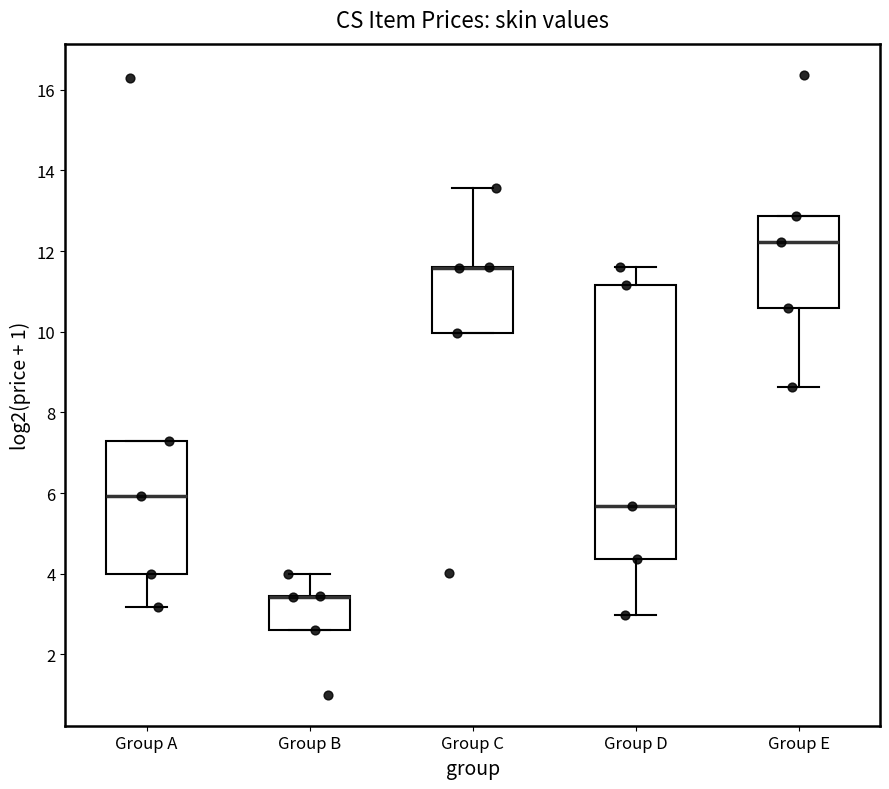

Reading left to right, read every box against the y-axis: the position of its median line, the range the box covers, and the ends of its whiskers. The values are not printed on the chart, so give them approximately, as read against the axis.

Group A: median 6.0, box 4.0 to 7.2, whiskers 3.2 to 7.2
Group B: median 3.4 (drawn on the box's upper edge), box 2.6 to 3.4, whiskers 2.6 to 4.0
Group C: median 11.6 (drawn on the box's upper edge), box 10.0 to 11.6, whiskers 10.0 to 13.6
Group D: median 5.6, box 4.4 to 11.2, whiskers 3.0 to 11.6
Group E: median 12.2, box 10.6 to 12.8, whiskers 8.6 to 12.8